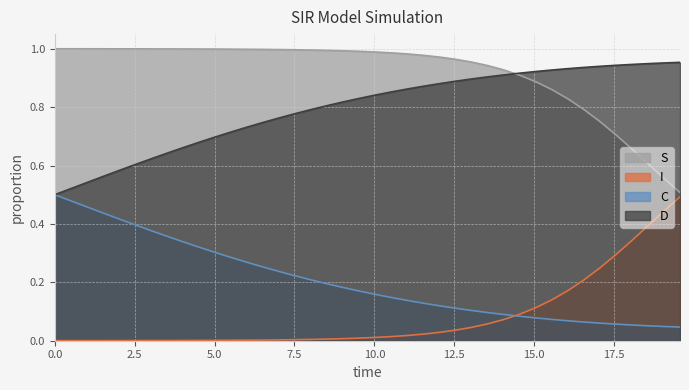

True or false: S and I intersect in this chart.

False